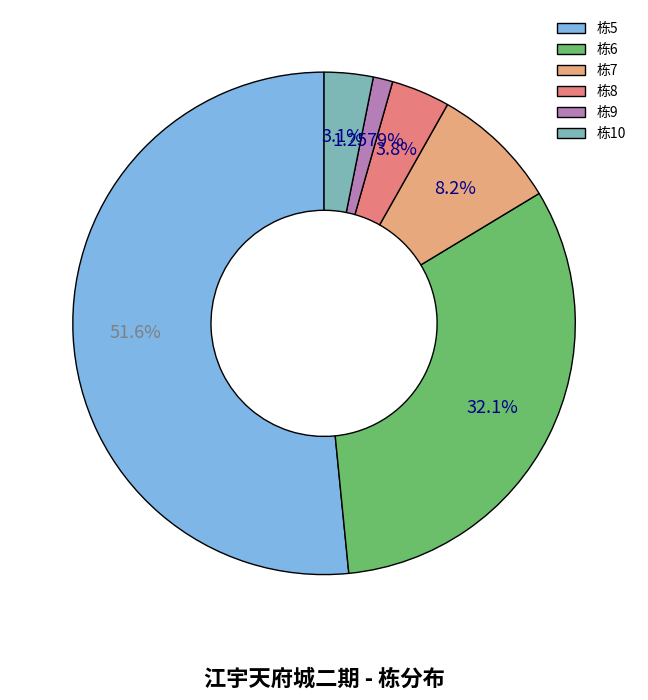

Does any single category account for the majority?

Yes